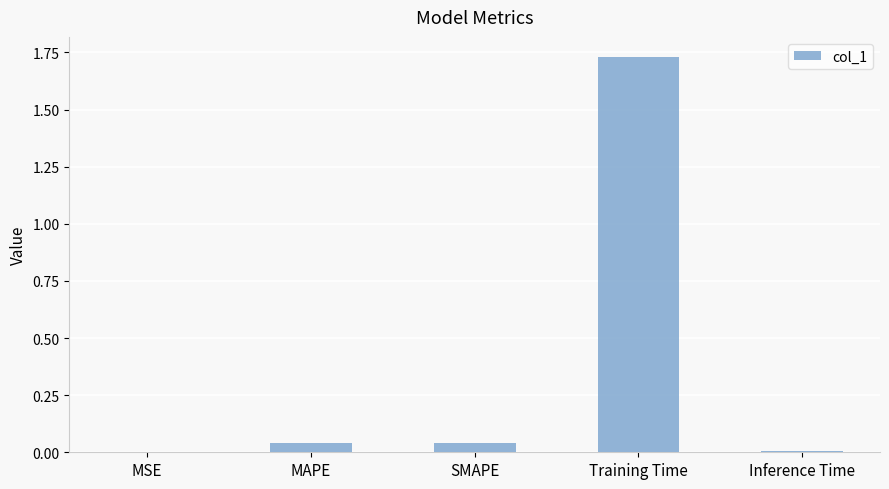

Is it true that the value at Inference Time is 0.0?

True